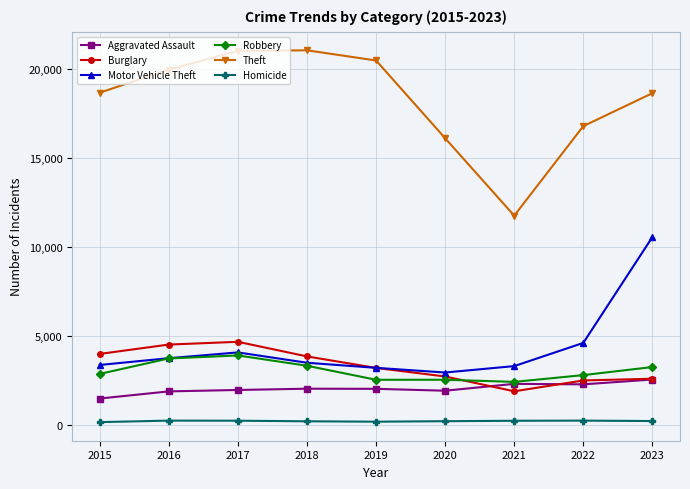

Does the chart display data point markers on the line(s)?

Yes